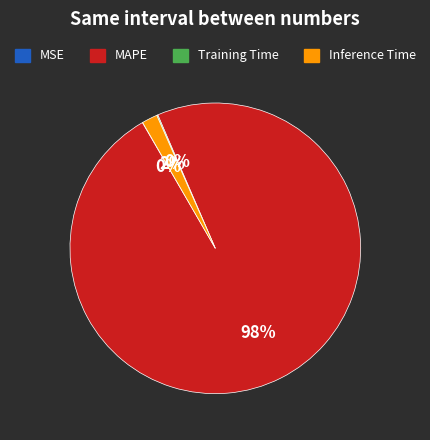

Which slice is the largest?

MAPE